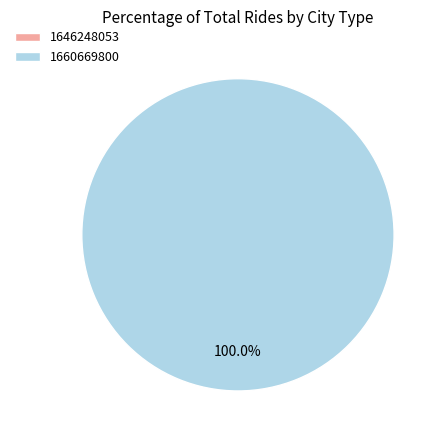

What is the largest slice in the pie chart?

1660669800